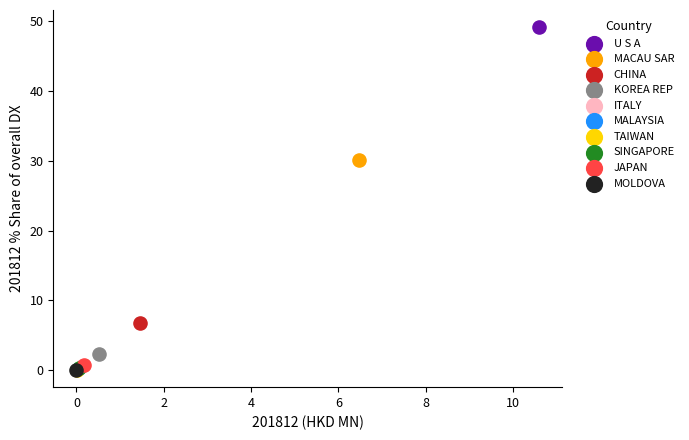

What are all the series names shown in the legend?

U S A, MACAU SAR, CHINA, KOREA REP, ITALY, MALAYSIA, TAIWAN, SINGAPORE, JAPAN, MOLDOVA